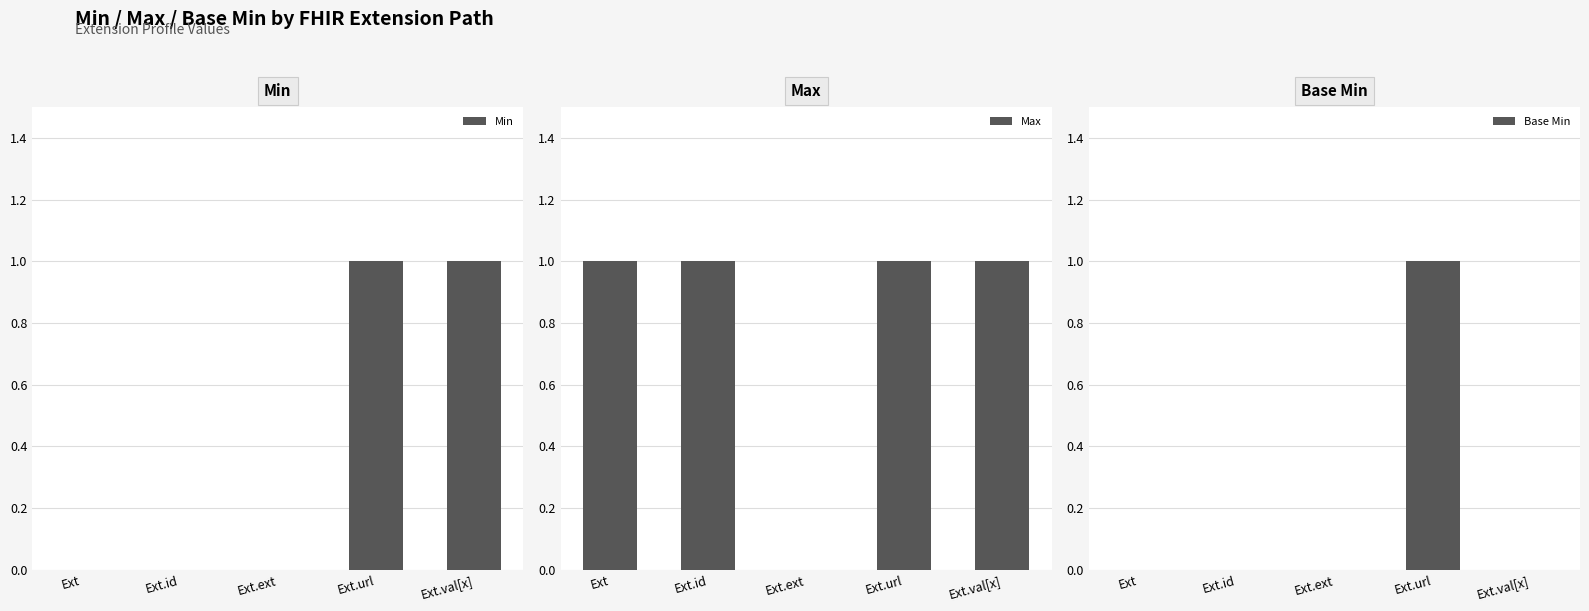

True or false: Max has a value of 1 at Ext.id.

False